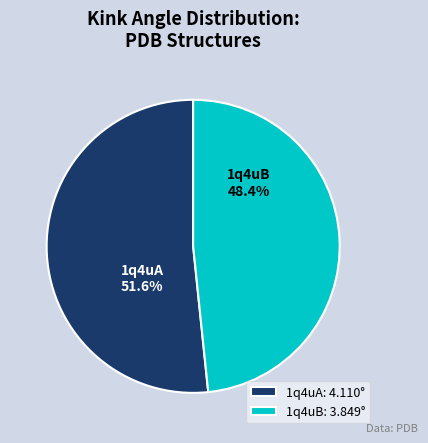

Combined, do 1q4uA and 1q4uB account for over 50%?

Yes